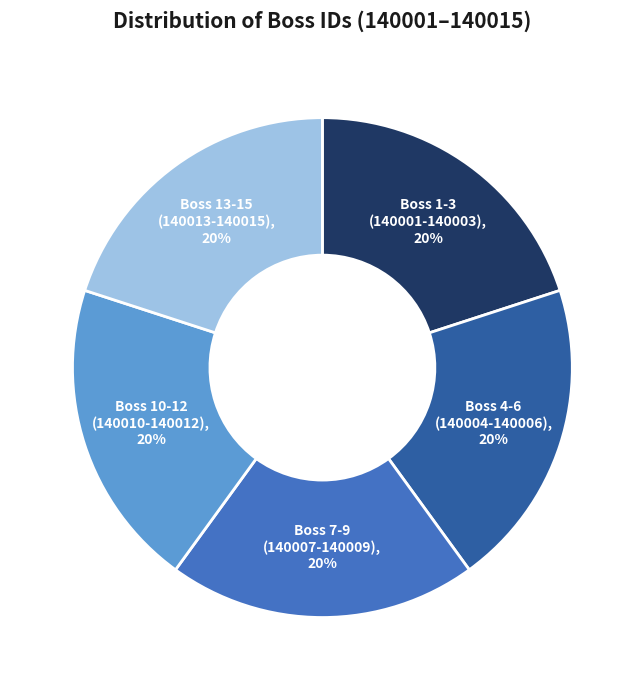

To the nearest percent, what is the average slice percentage?

20%